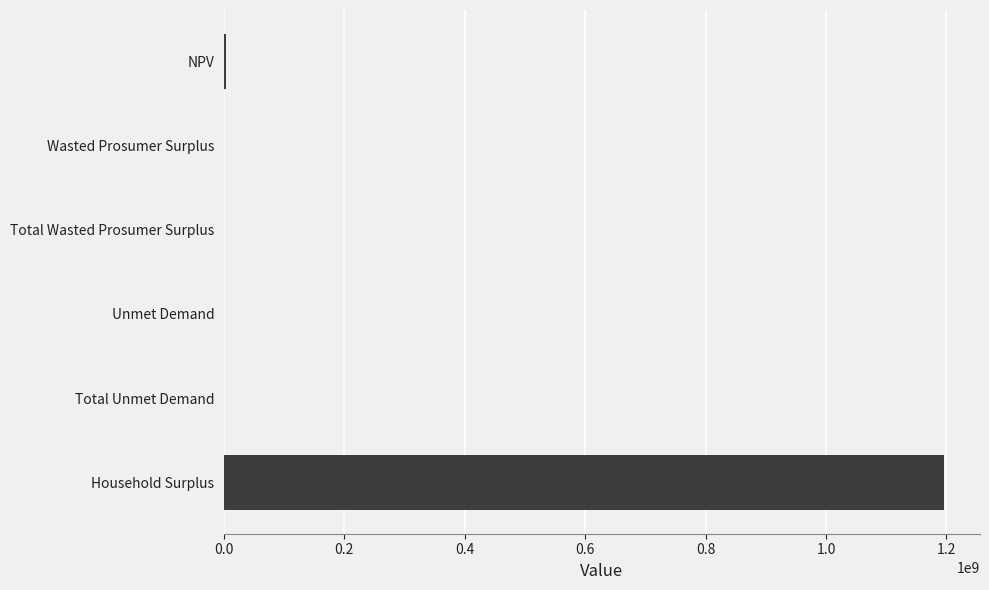

What is the average value?

199889640.9